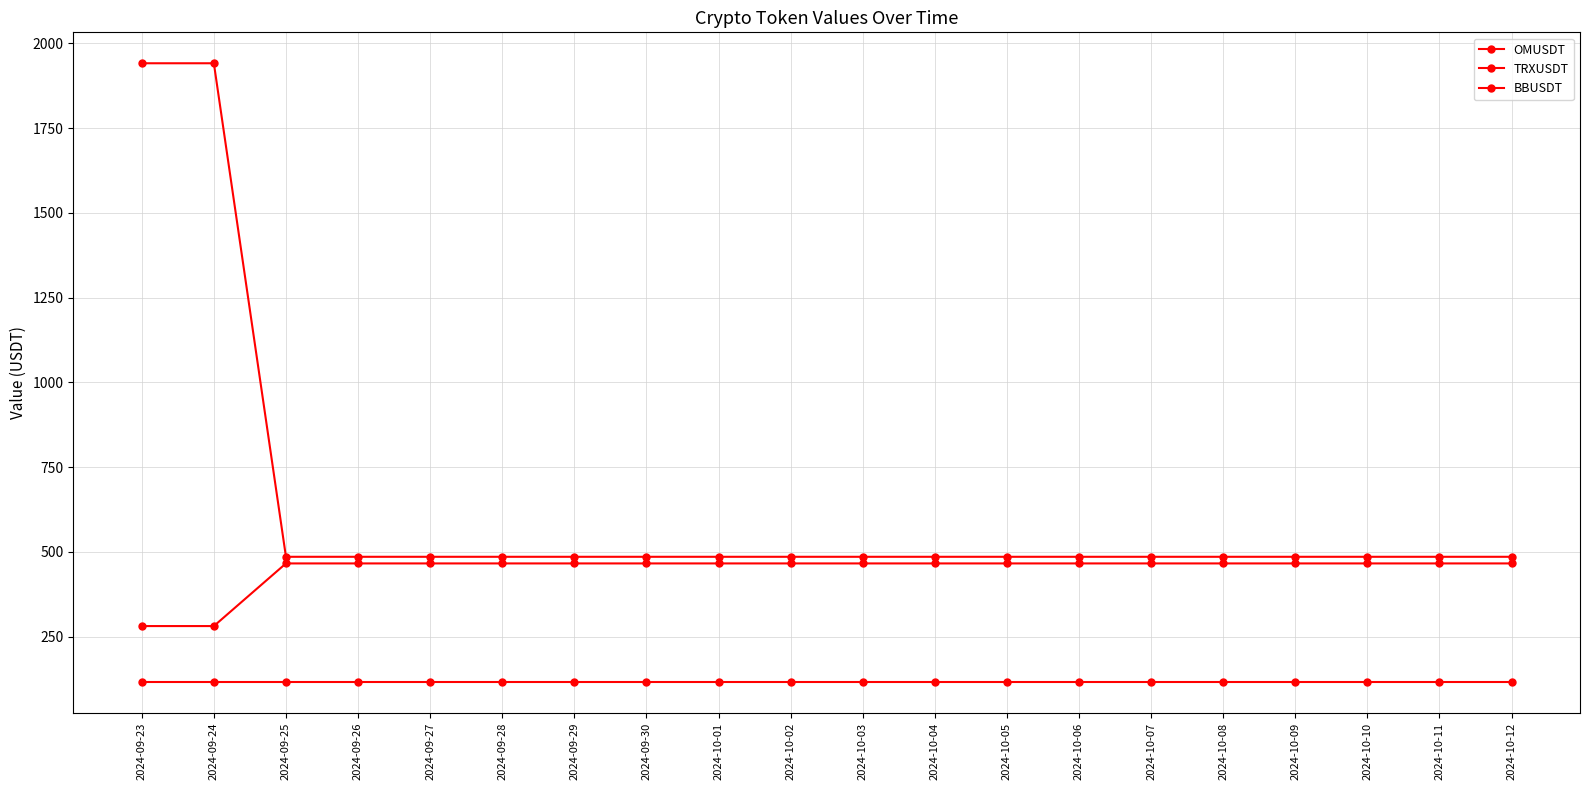

Reading right to left, extract all data points from this chart.

OMUSDT: 2024-10-12=465.8	2024-10-11=465.8	2024-10-10=465.8	2024-10-09=465.8	2024-10-08=465.8	2024-10-07=465.8	2024-10-06=465.8	2024-10-05=465.8	2024-10-04=465.8	2024-10-03=465.8	2024-10-02=465.8	2024-10-01=465.8	2024-09-30=465.8	2024-09-29=465.8	2024-09-28=465.8	2024-09-27=465.8	2024-09-26=465.8	2024-09-25=465.8	2024-09-24=281.0	2024-09-23=281.0
TRXUSDT: 2024-10-12=485.4	2024-10-11=485.4	2024-10-10=485.4	2024-10-09=485.4	2024-10-08=485.4	2024-10-07=485.4	2024-10-06=485.4	2024-10-05=485.4	2024-10-04=485.4	2024-10-03=485.4	2024-10-02=485.4	2024-10-01=485.4	2024-09-30=485.4	2024-09-29=485.4	2024-09-28=485.4	2024-09-27=485.4	2024-09-26=485.4	2024-09-25=485.4	2024-09-24=1941.5	2024-09-23=1941.5
BBUSDT: 2024-10-12=116.4	2024-10-11=116.4	2024-10-10=116.4	2024-10-09=116.4	2024-10-08=116.4	2024-10-07=116.4	2024-10-06=116.4	2024-10-05=116.4	2024-10-04=116.4	2024-10-03=116.4	2024-10-02=116.4	2024-10-01=116.4	2024-09-30=116.4	2024-09-29=116.4	2024-09-28=116.4	2024-09-27=116.4	2024-09-26=116.4	2024-09-25=116.4	2024-09-24=116.4	2024-09-23=116.4